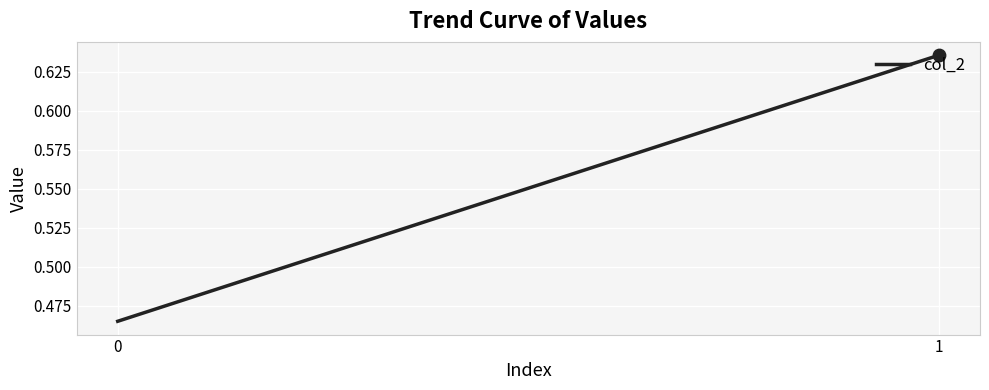

What is the change in value from 0 to 1?

+0.2